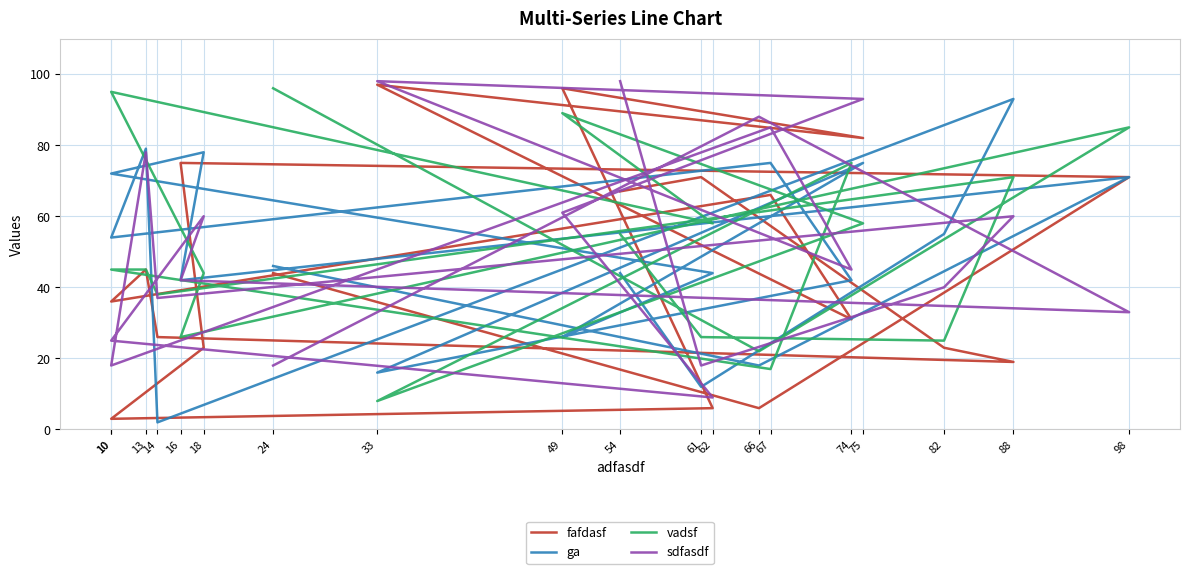

How many interior local valleys does the fafdasf series have?

6